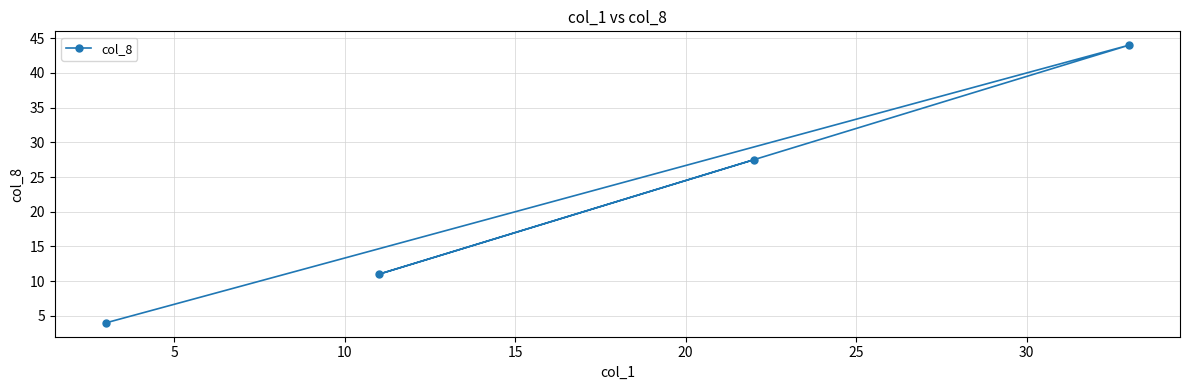

What is the value of the 1st point from the left?

4.0